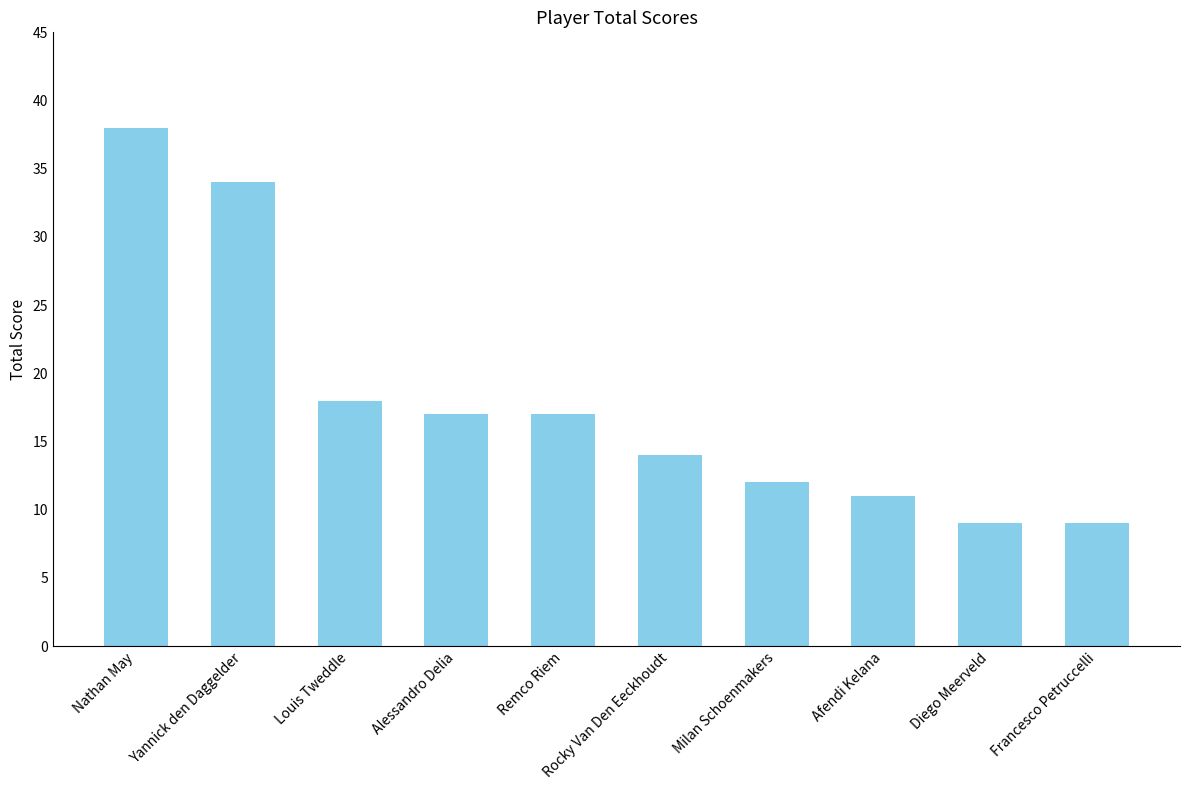

Which category has the highest value across all series?

Nathan May